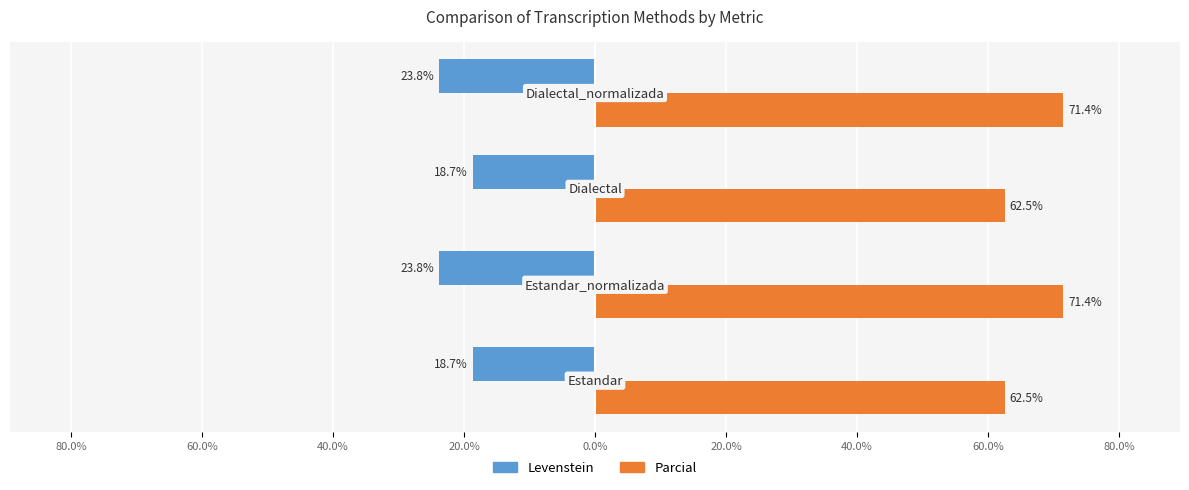

What is the difference between the second highest and second lowest values in the Levenstein series?

5.1